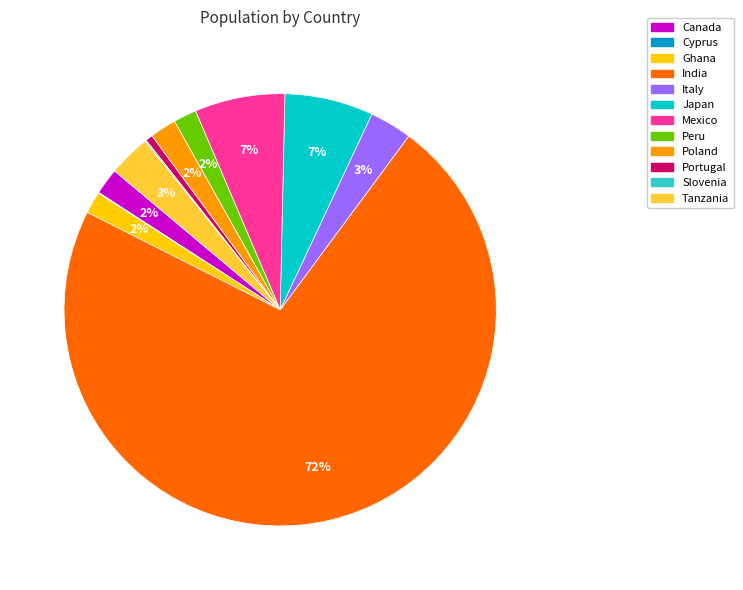

Between Ghana and India, which is larger?

India